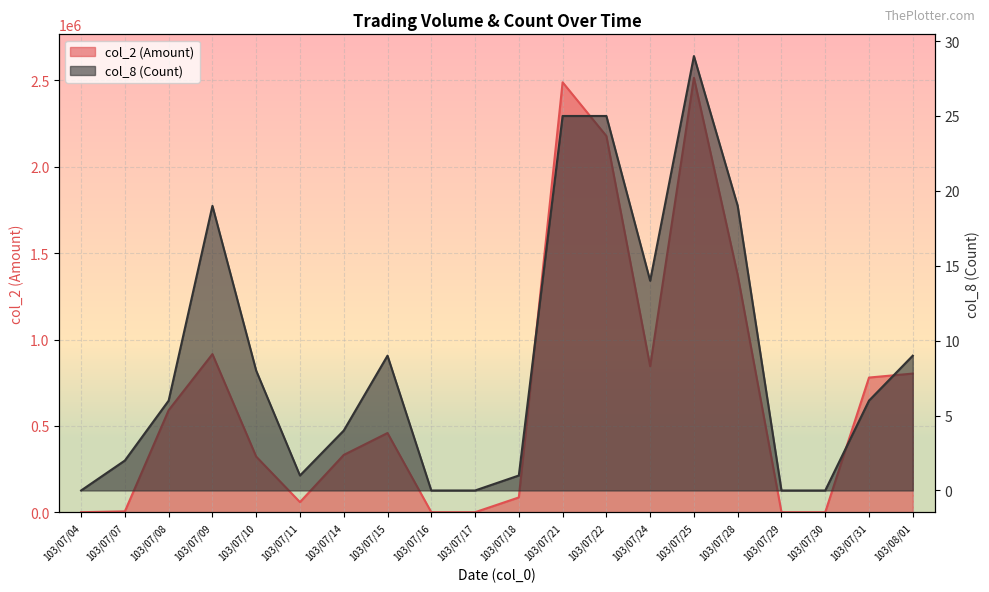

List the series in order of their peak value, highest first.

col_2 (Amount), col_8 (Count)